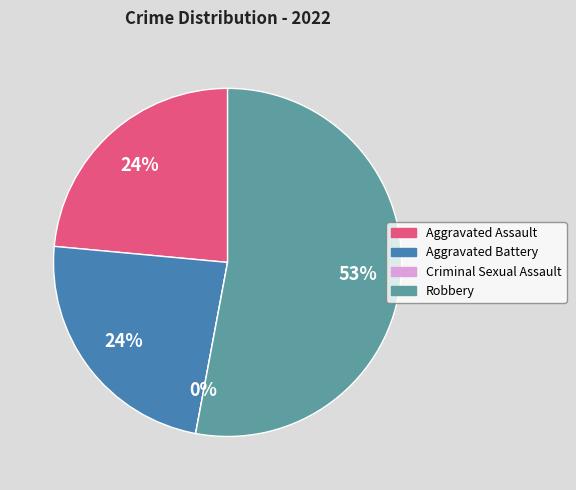

True or false: Criminal Sexual Assault accounts for 0% of the total.

True